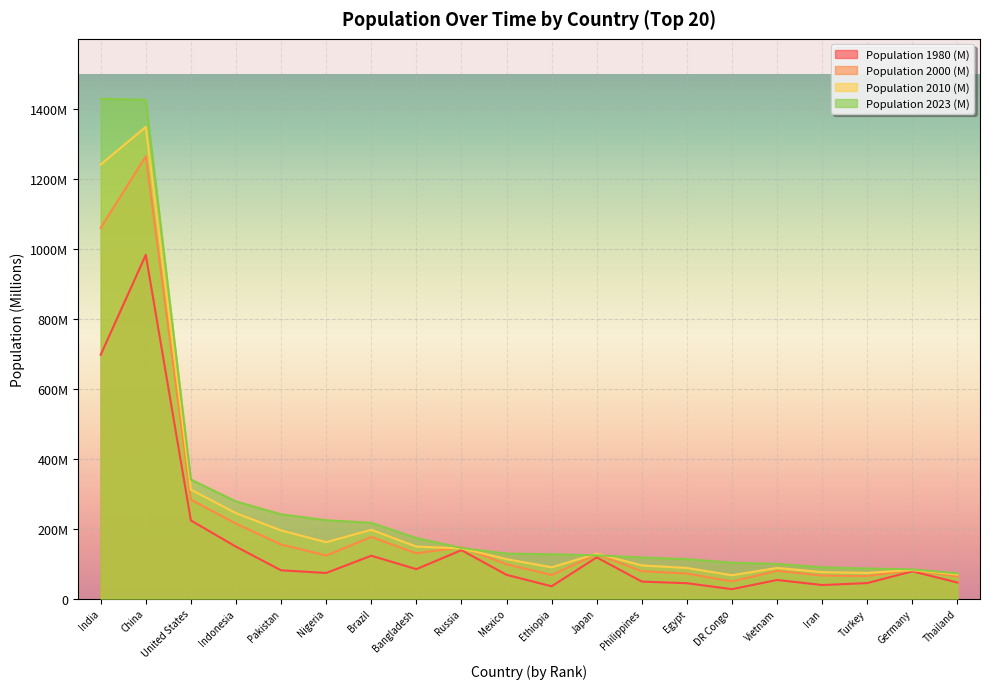

True or false: Population 2010 (M) and Population 1980 (M) cross at least once.

False